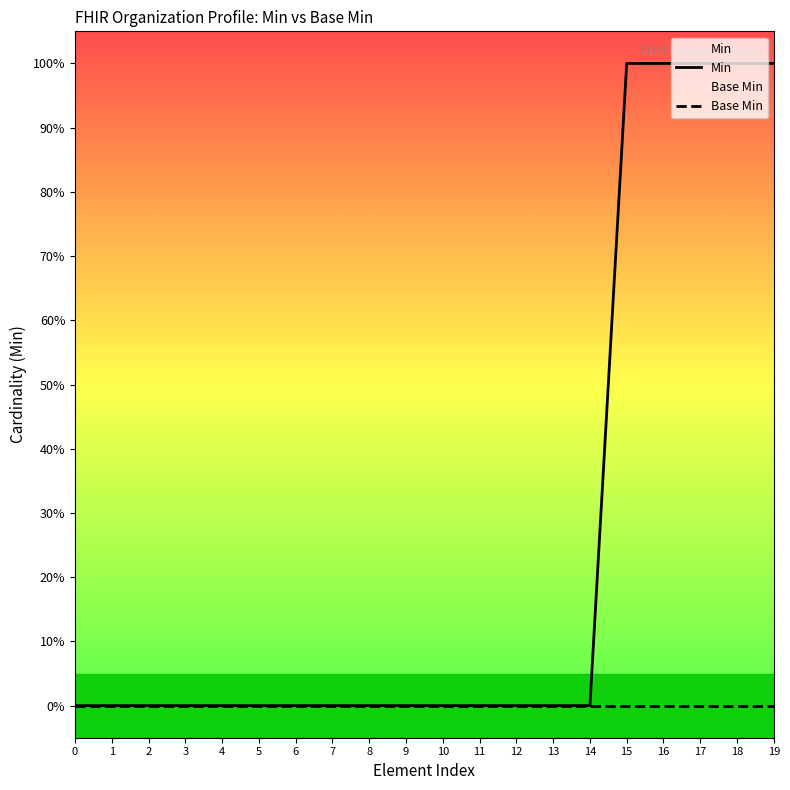

True or false: the data shows -1 at 1.

False